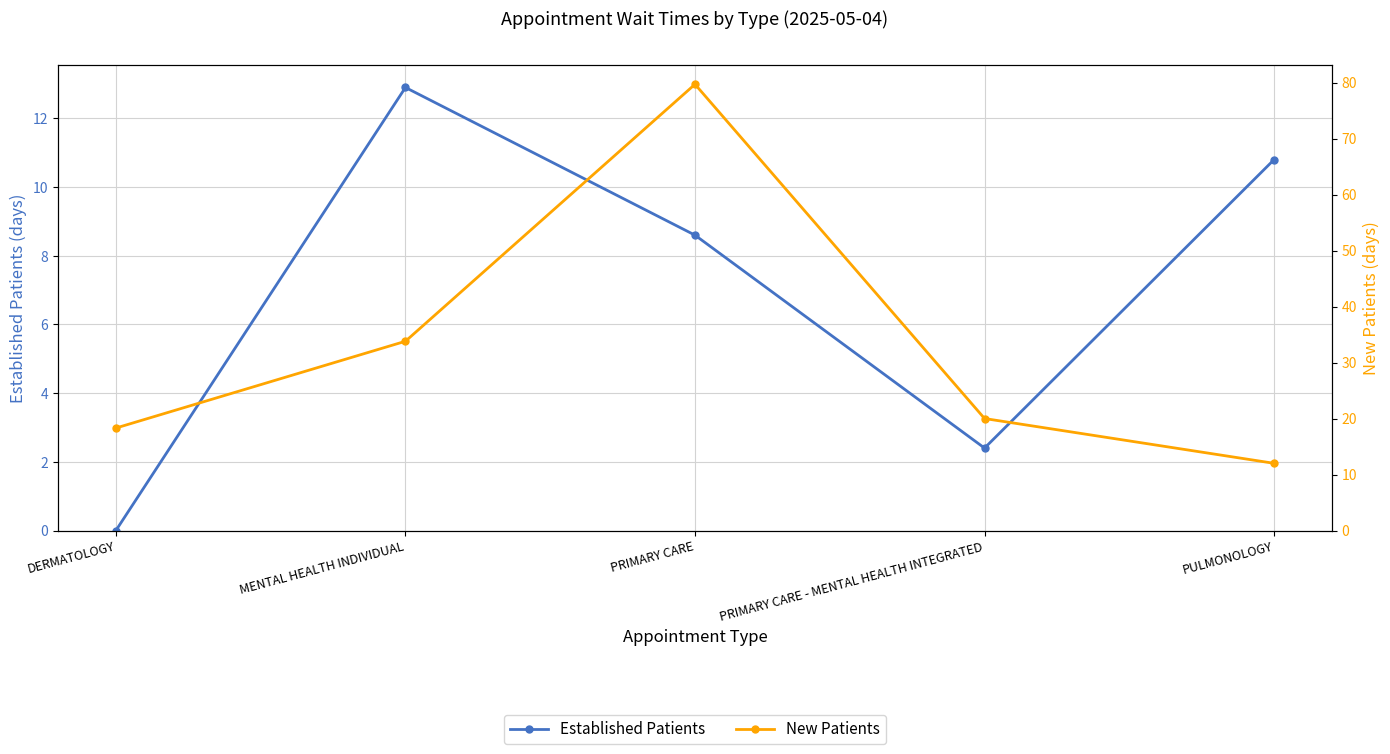

The value of Established Patients at PULMONOLOGY is 10.8. True or false?

True